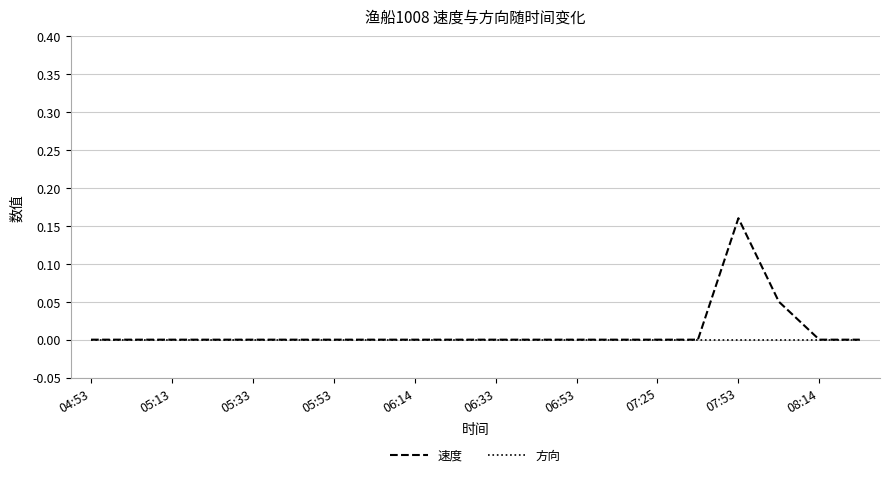

Rank the series by their maximum value, from highest to lowest.

速度, 方向